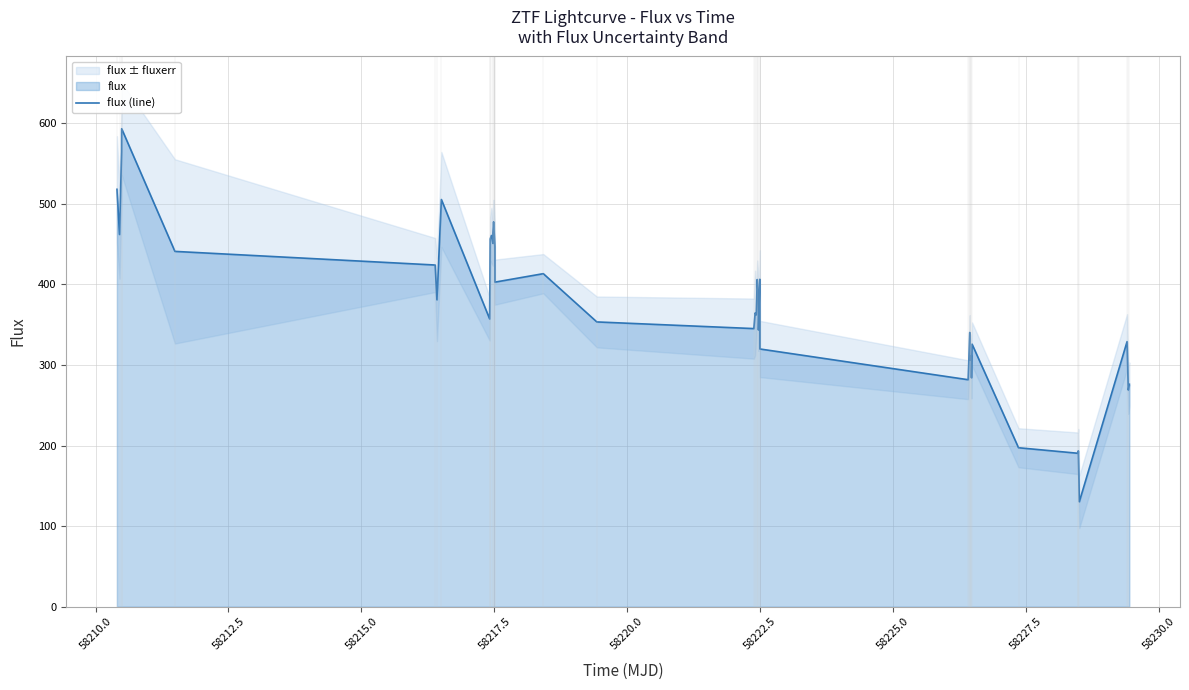

How many data points are less than 364?

20